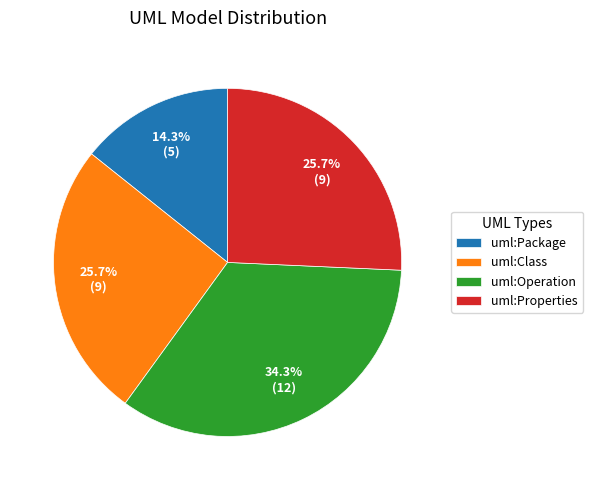

What is the largest slice in the pie chart?

uml:Operation